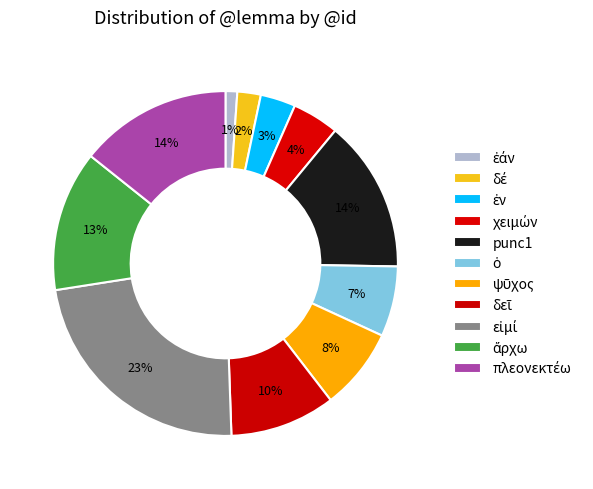

Does ὁ account for over 50% of the chart?

No